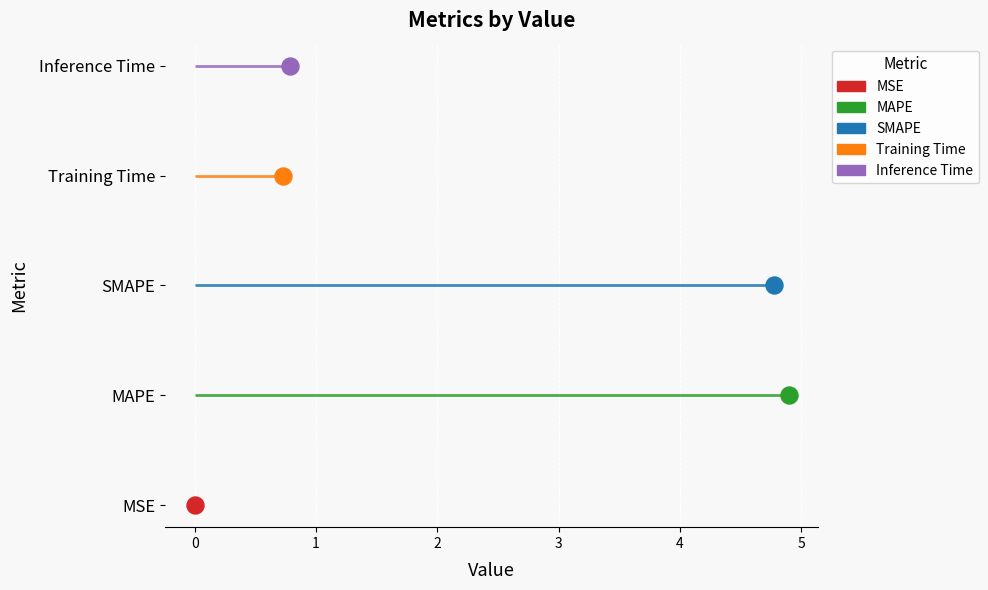

What is the change in value from MSE to MAPE?

+4.9